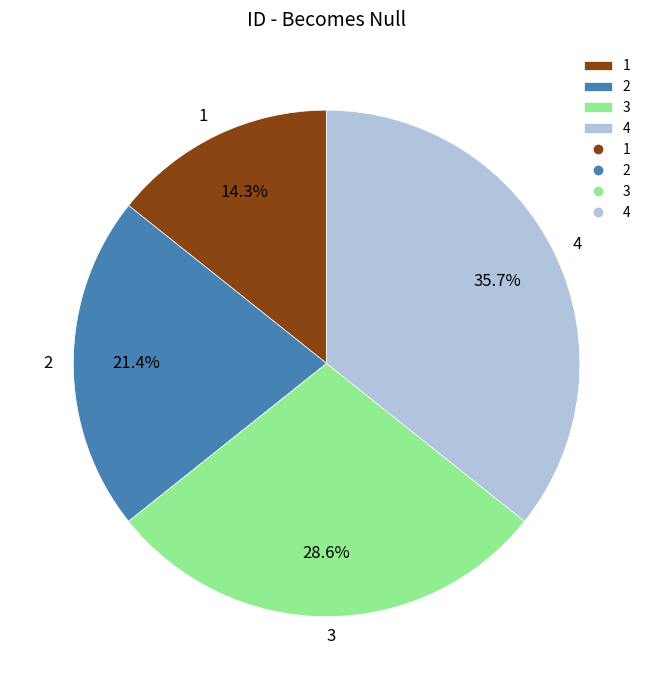

Which category has the biggest portion of the pie?

4